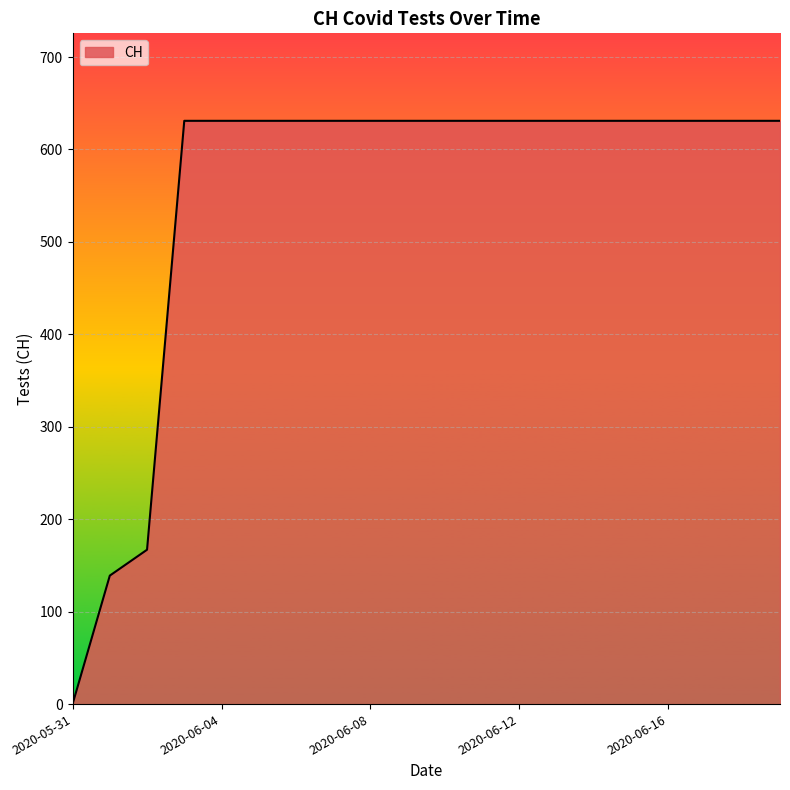

What is the maximum value shown in the chart?

631